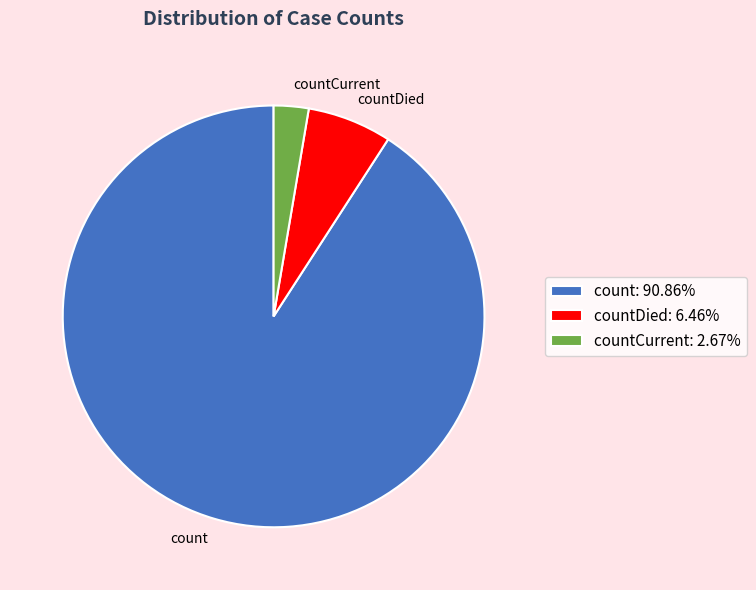

Does countDied: 6.46% account for over 50% of the chart?

No